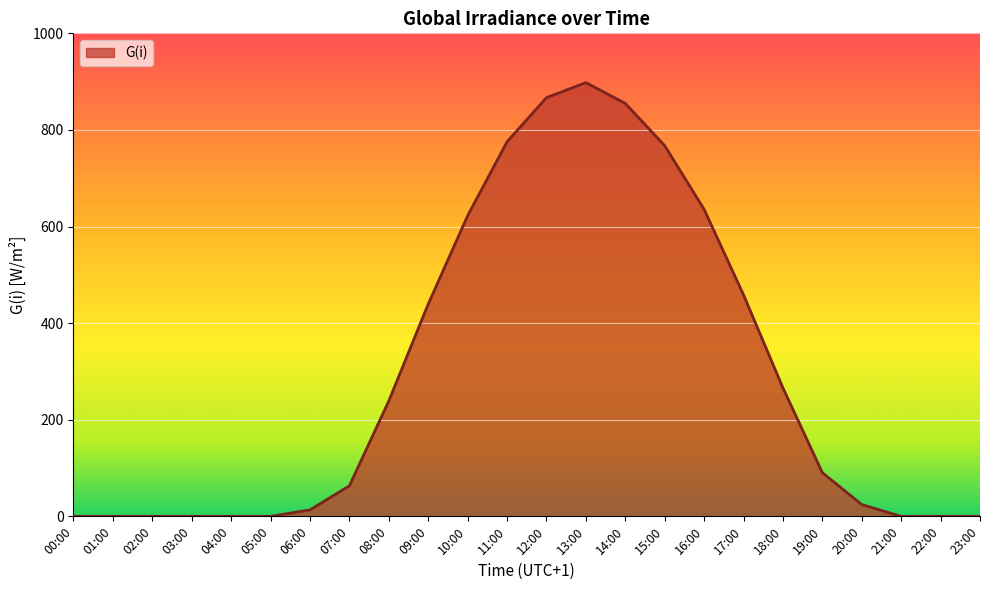

The chart shows a value of -414.6 at 00:00. True or false?

False